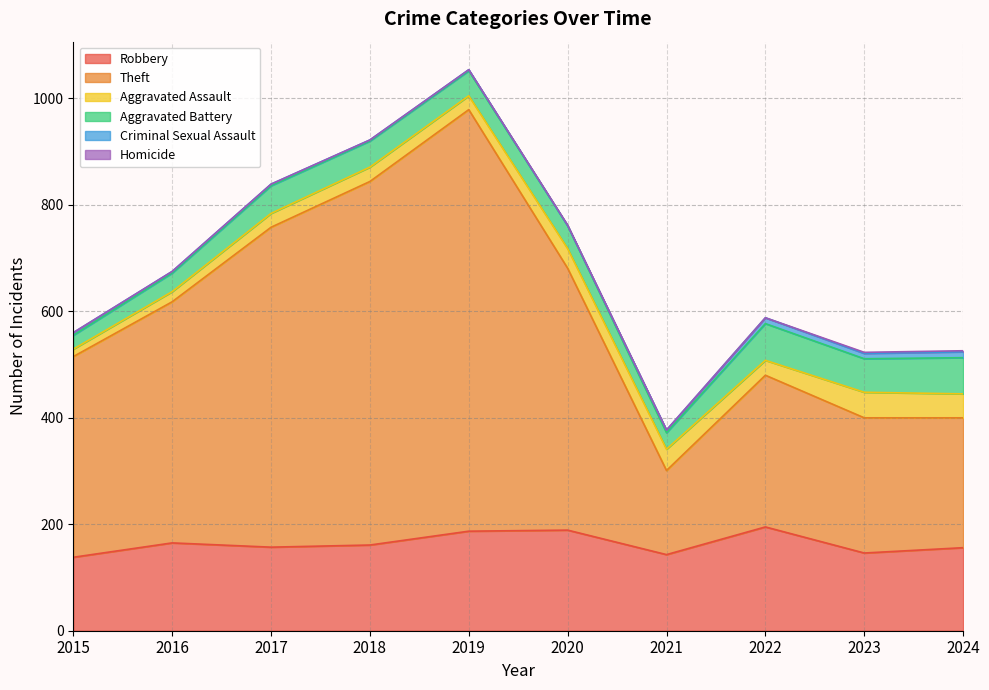

How many values in the Criminal Sexual Assault series exceed 5?

3